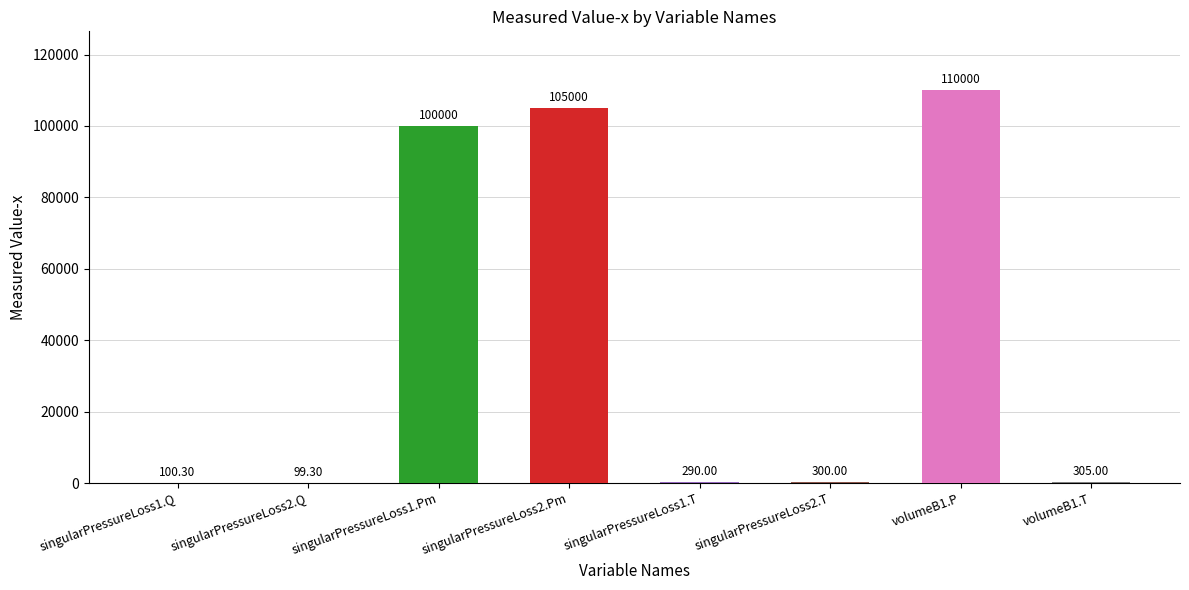

Reading right to left, list all the values displayed in this chart.

volumeB1.T=305.0	volumeB1.P=110000.0	singularPressureLoss2.T=300.0	singularPressureLoss1.T=290.0	singularPressureLoss2.Pm=105000.0	singularPressureLoss1.Pm=100000.0	singularPressureLoss2.Q=99.3	singularPressureLoss1.Q=100.3